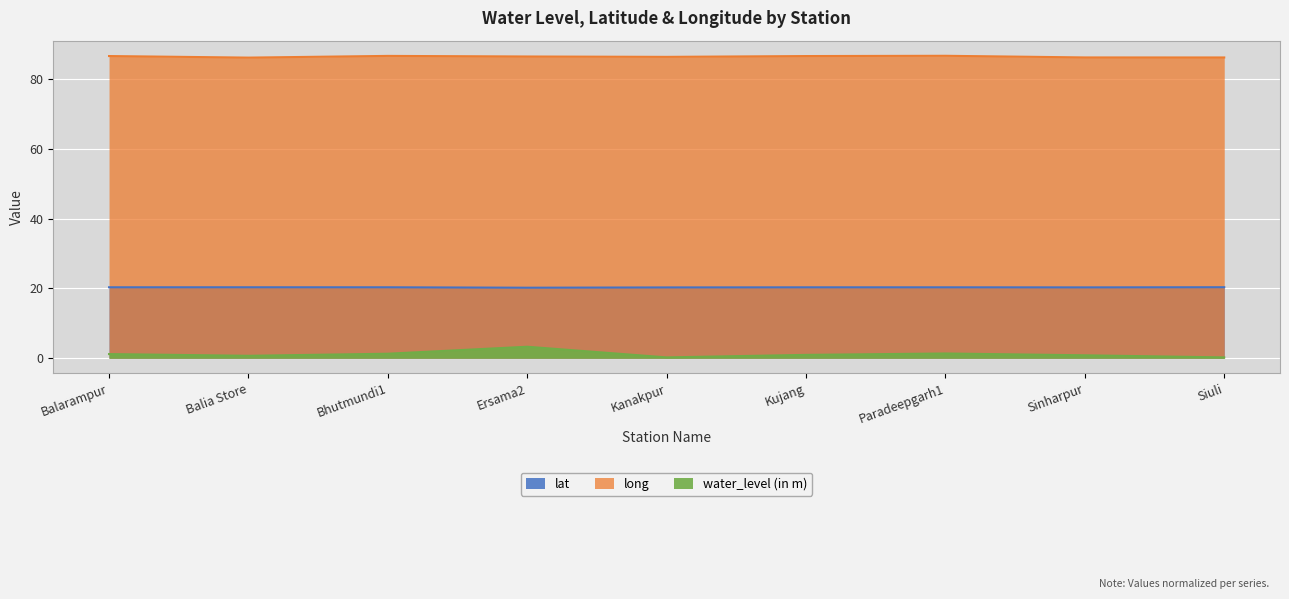

True or false: lat has a value of 20.2 at Ersama2.

True